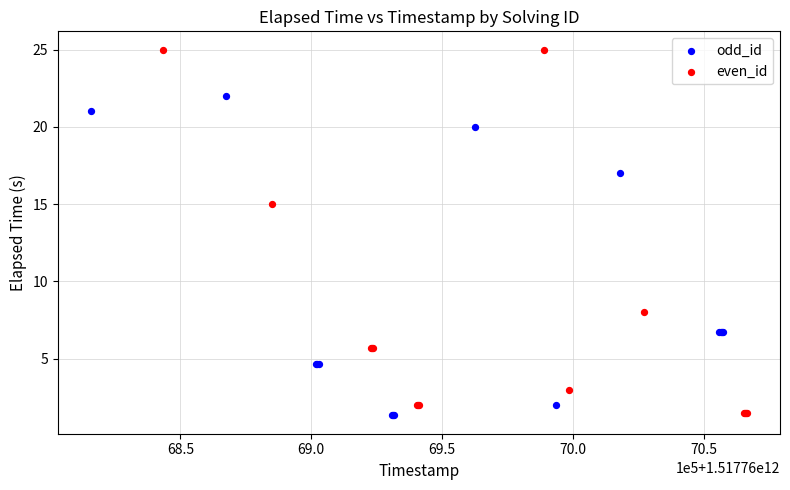

Which series contains the highest Y value?

even_id